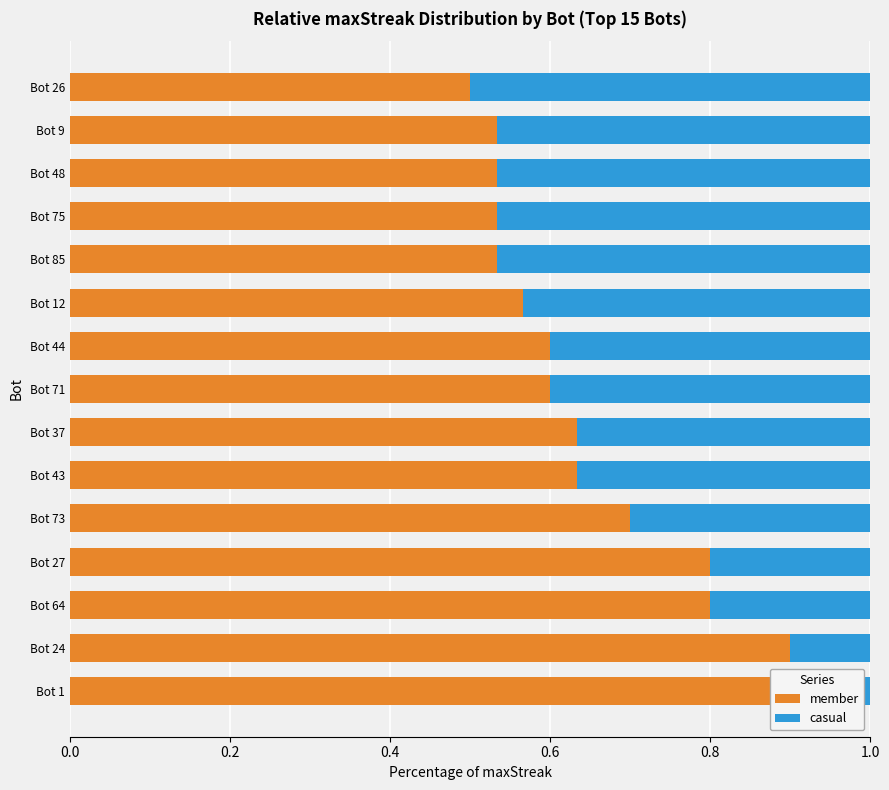

Which series has the widest spread of values?

member